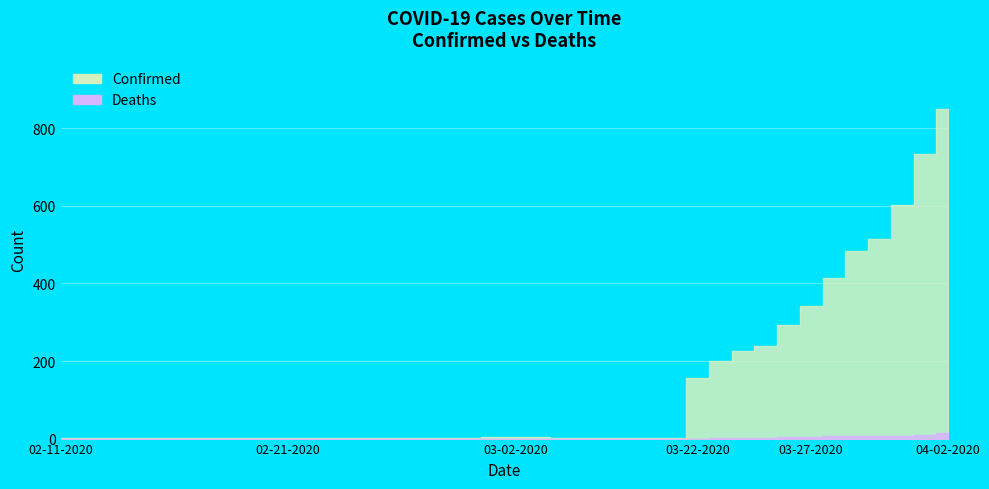

True or false: Confirmed has a value of 3 at 02-27-2020.

False